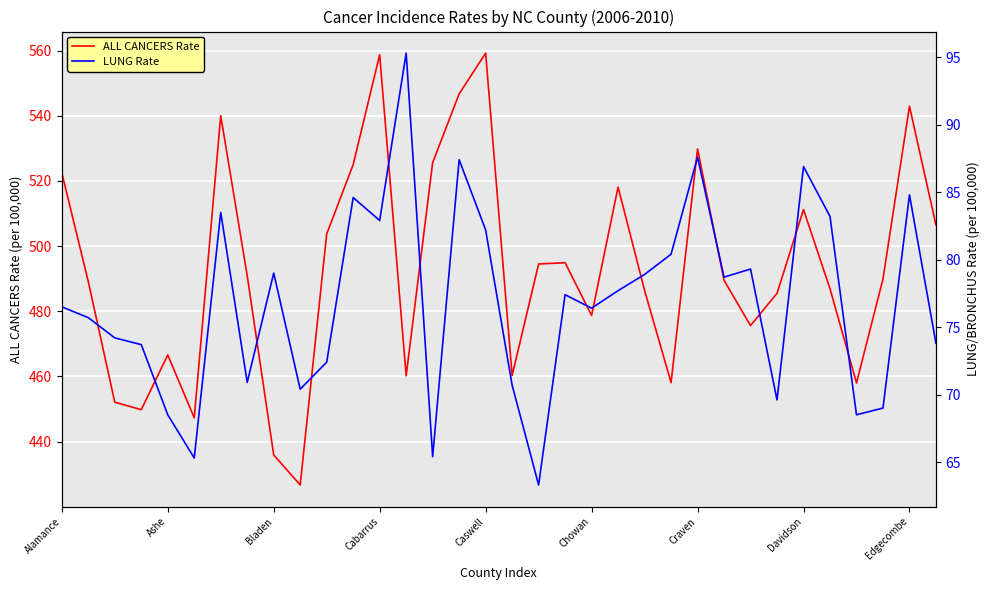

Read the ALL CANCERS Rate value at Chowan.

478.7